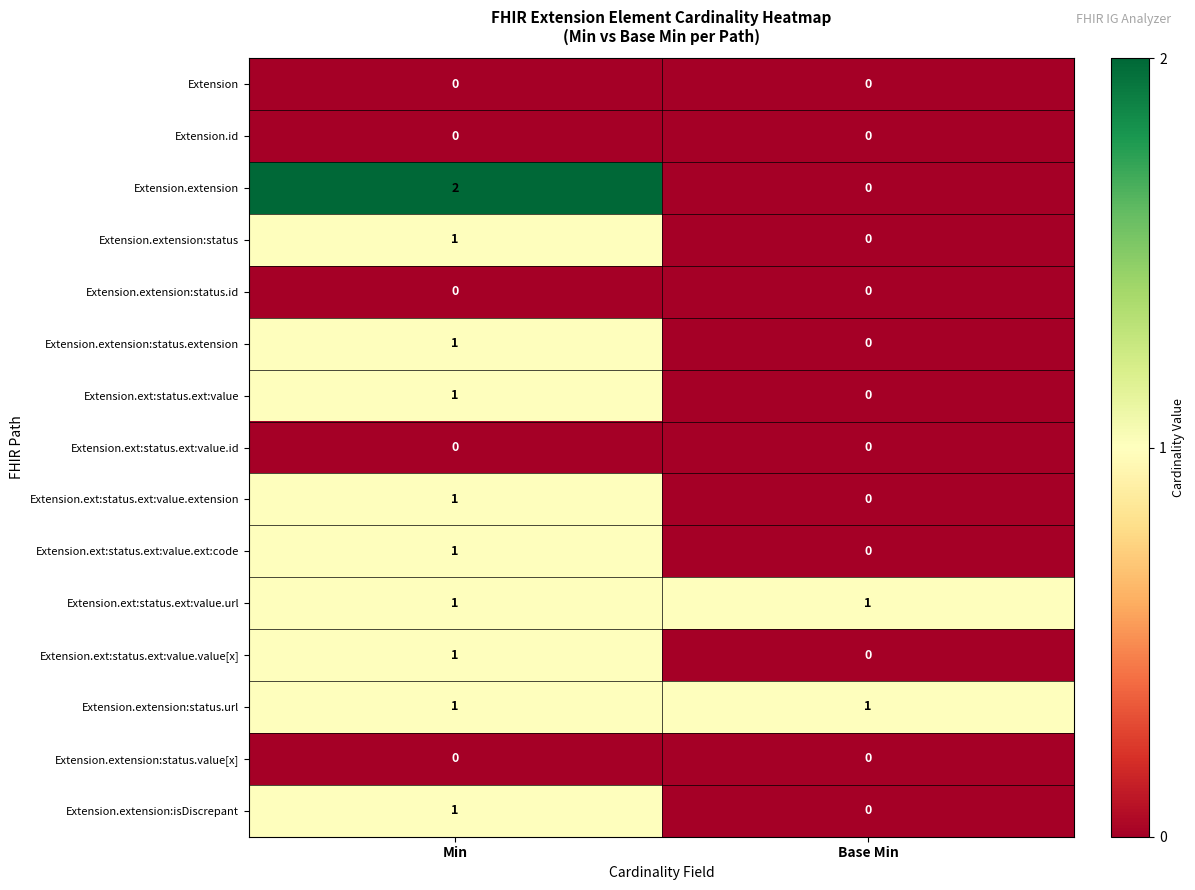

List the labels in order of Extension.ext:status.ext:value.ext:code value, largest first.

Min, Base Min